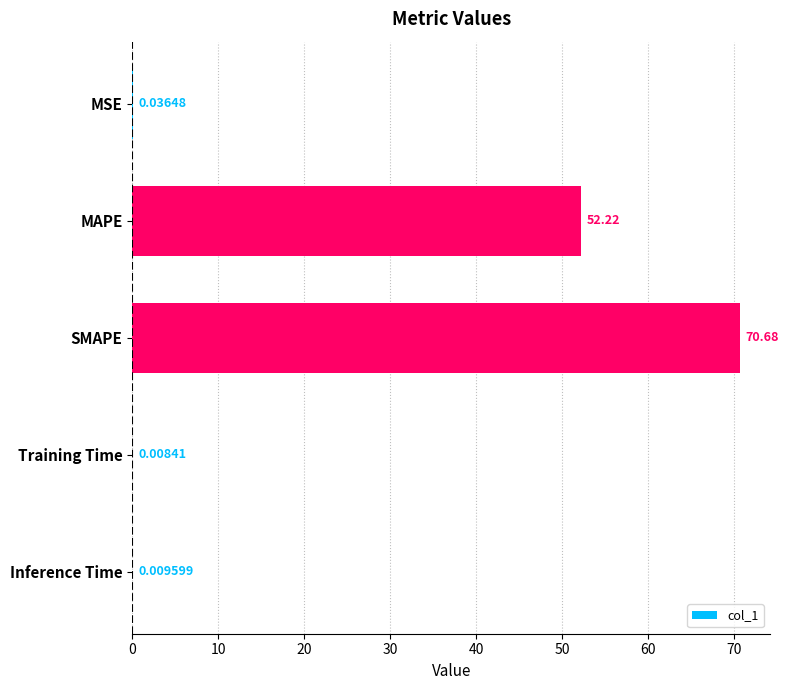

What is the sum of all values?

123.0